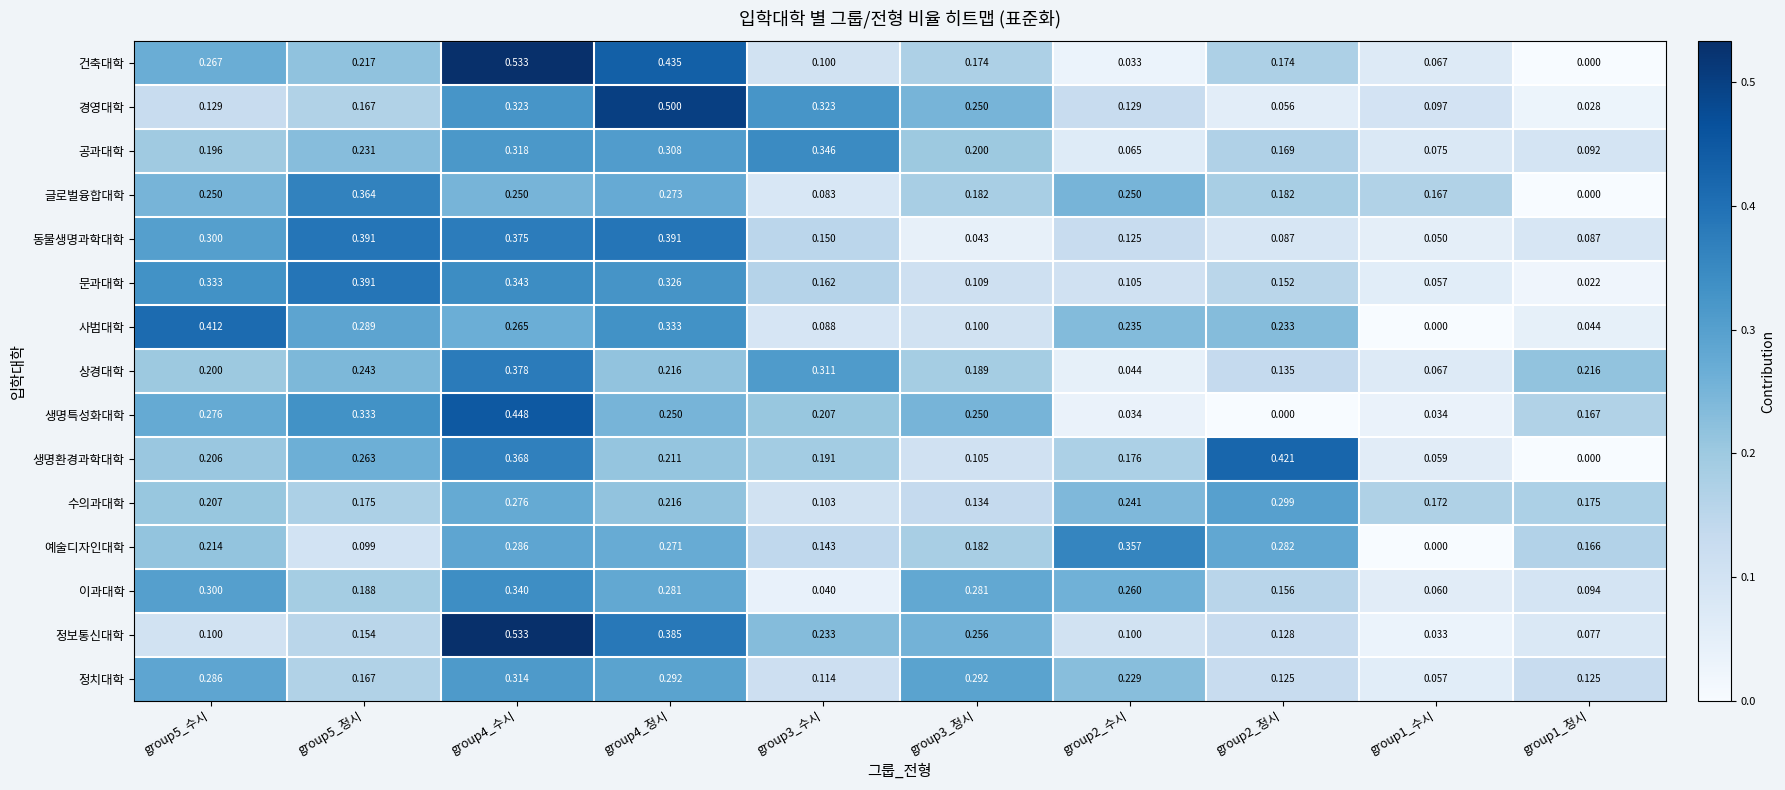

Which series has the largest range (max minus min)?

건축대학